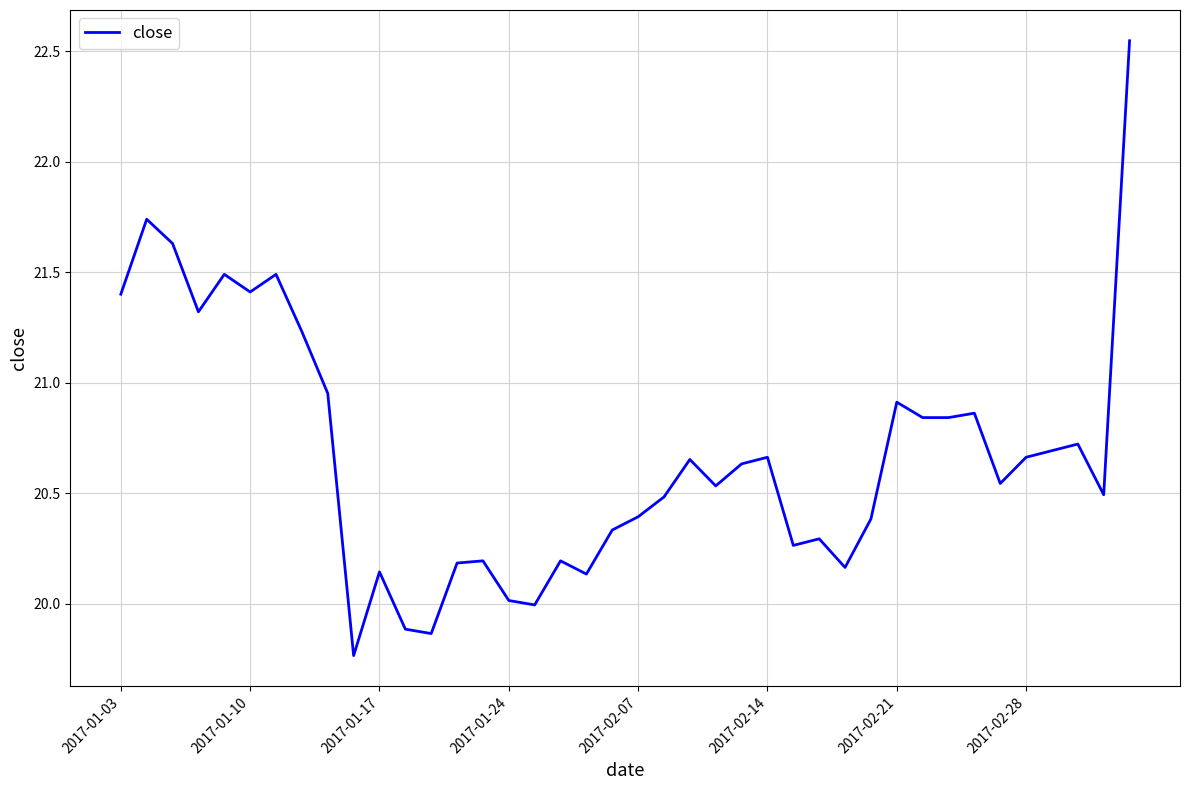

What is the difference between the maximum and minimum values?

2.8